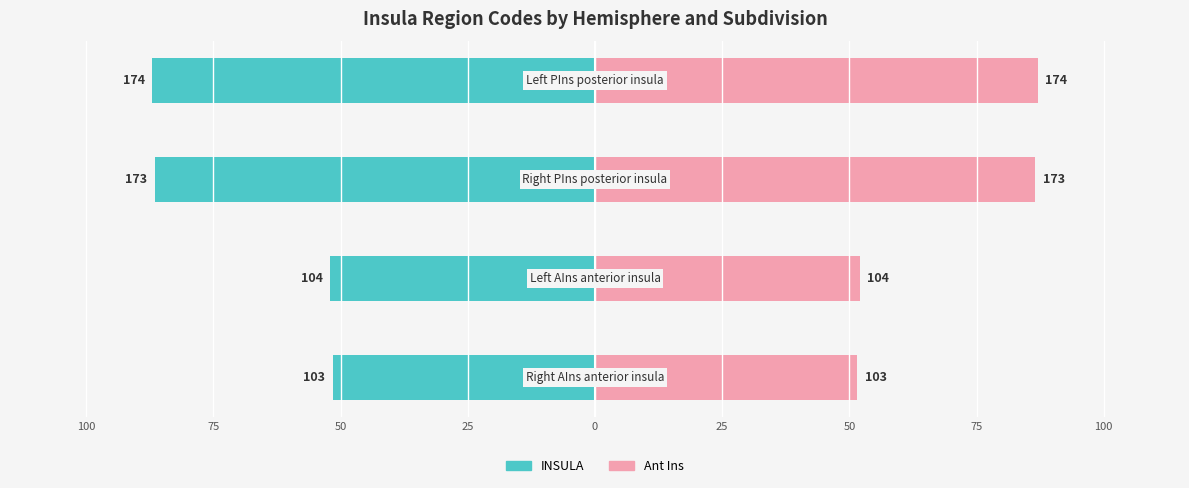

True or false: Ant Ins has a value of 125.5 at 50.

False